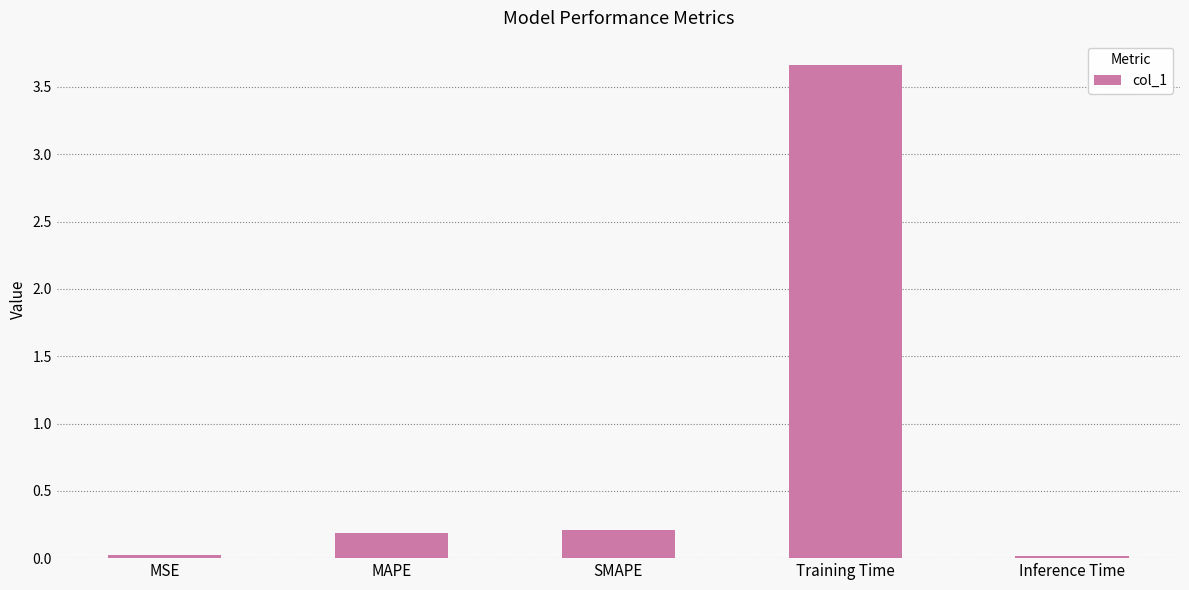

Is it true that the value at Training Time is 5.1?

False